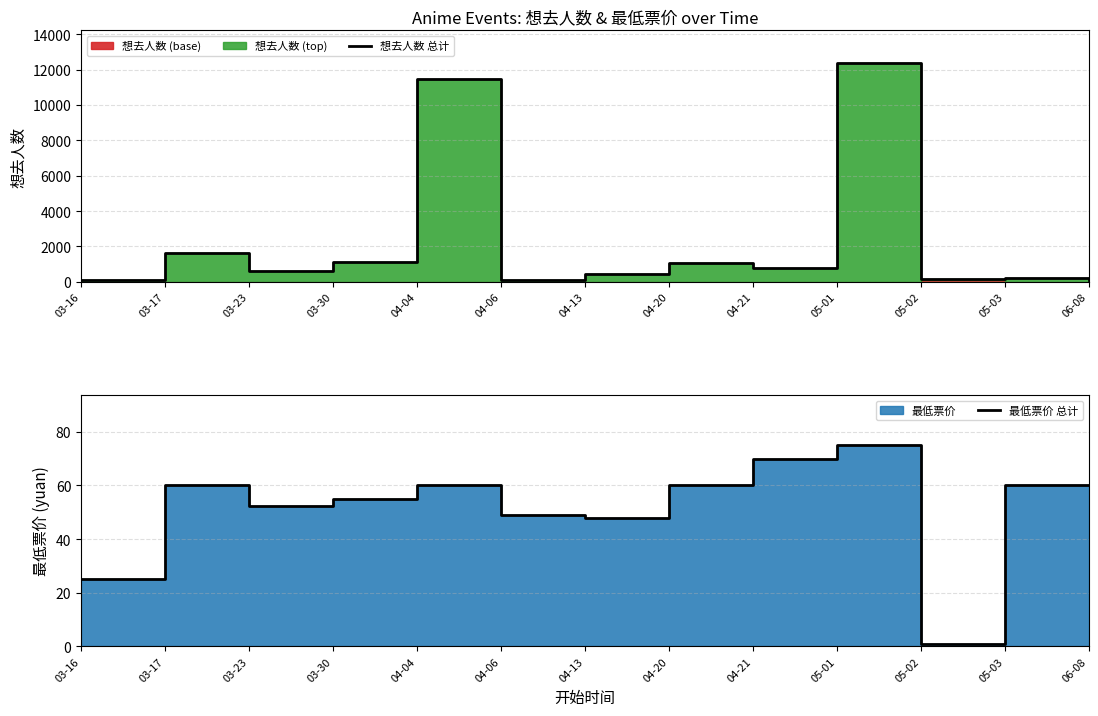

How many lines are shown in the chart?

2